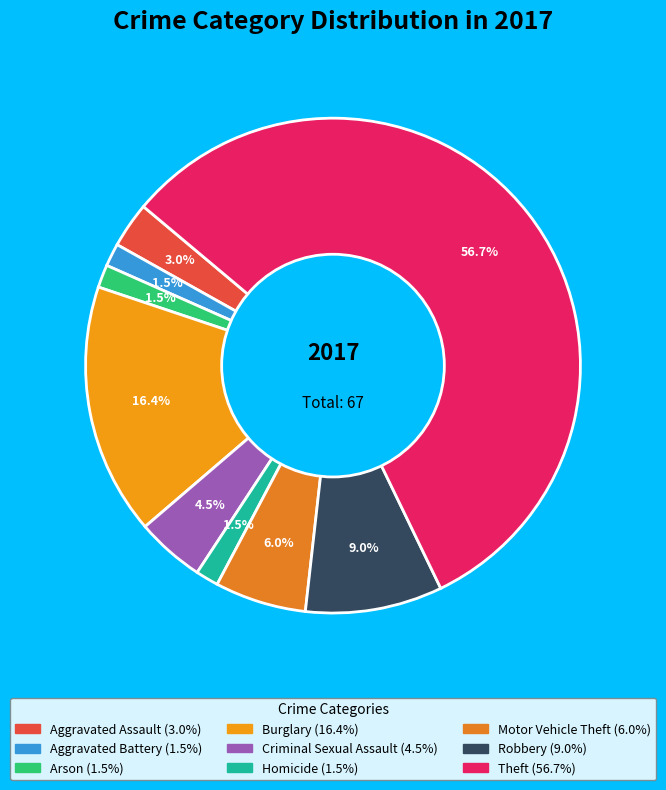

What is the largest slice in the pie chart?

Theft